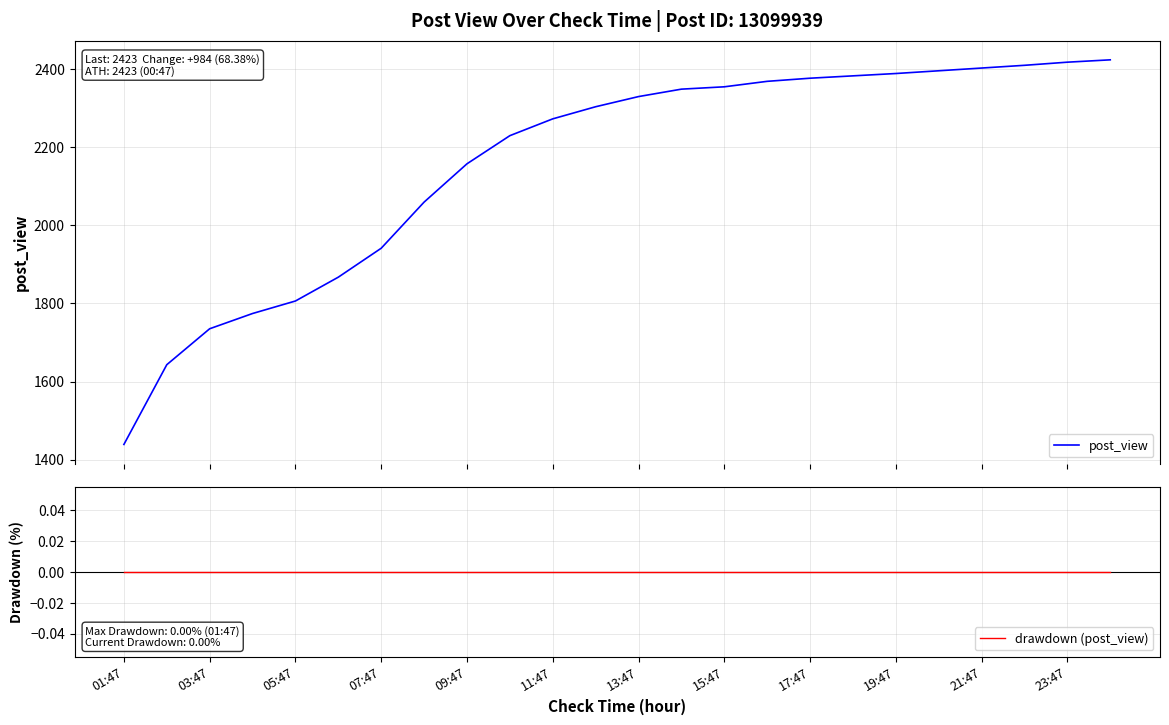

Which series changed the most between 03:47 and 23?

post_view